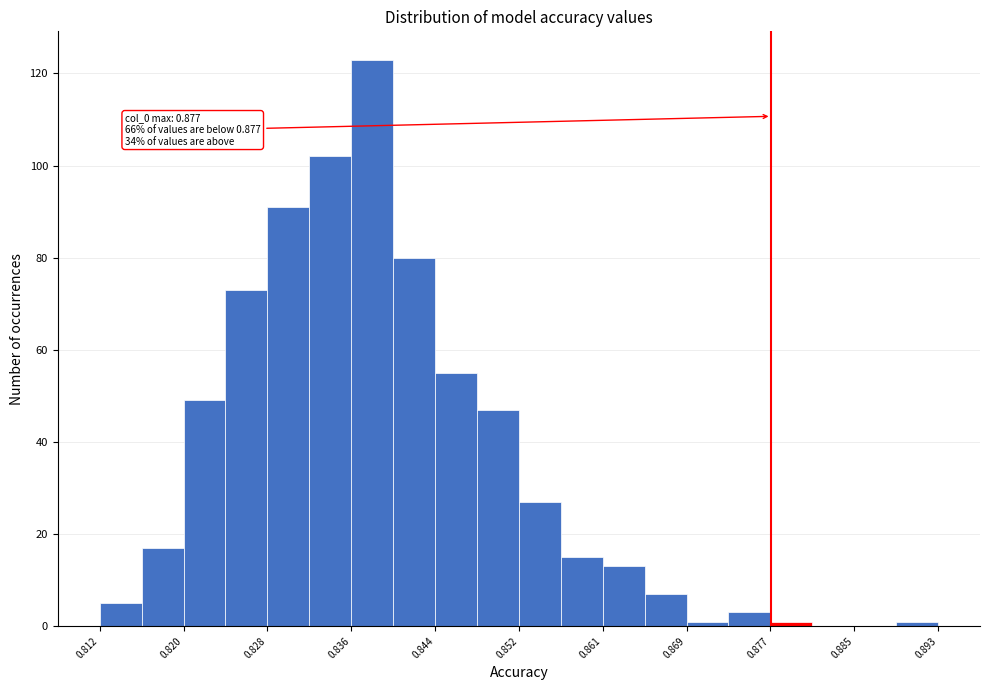

Over which range of the x-axis is the bar tallest?

0.836 to 0.840